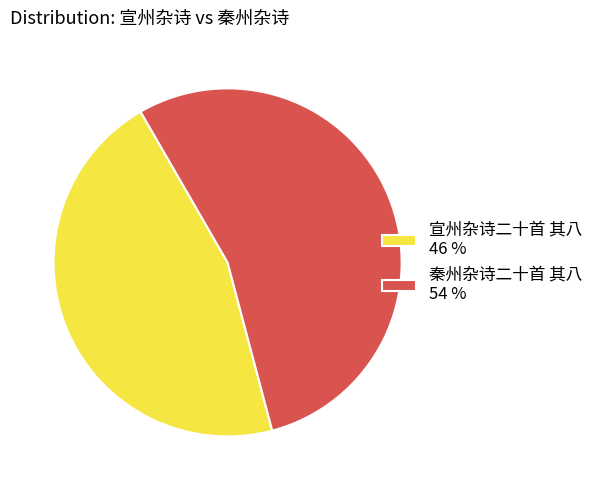

Is it true that 秦州杂诗二十首 其八 is 62% of the pie?

False